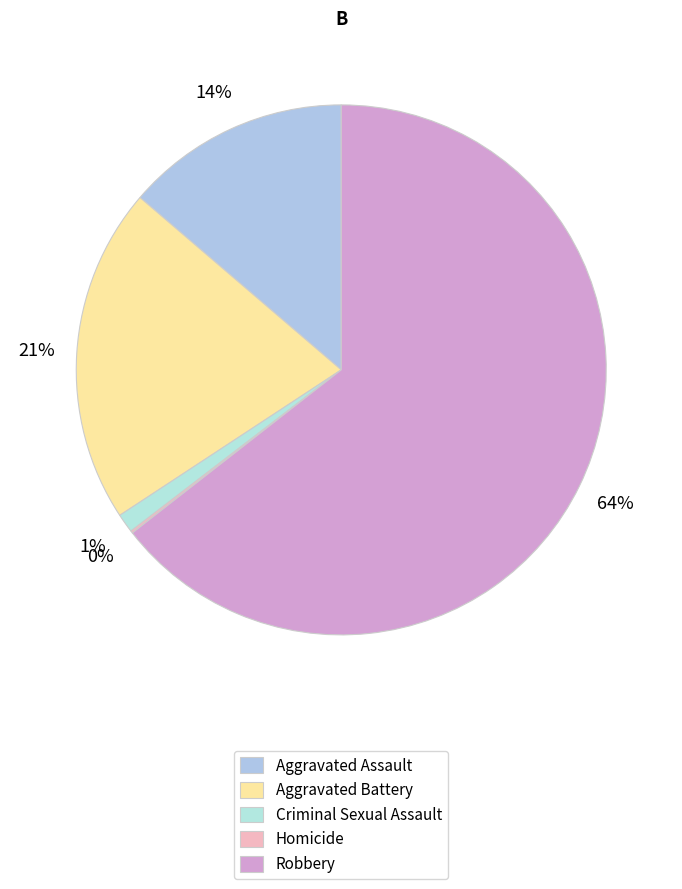

Is it true that Aggravated Battery is 21% of the pie?

True